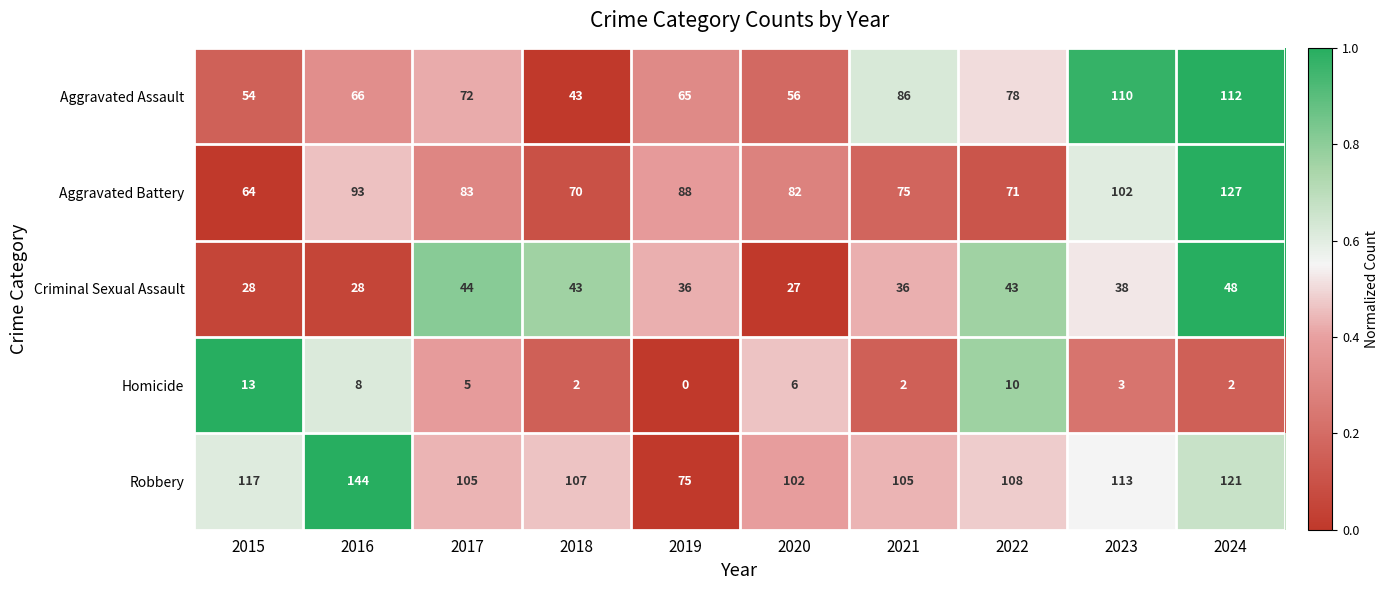

What is the greatest value displayed?

144